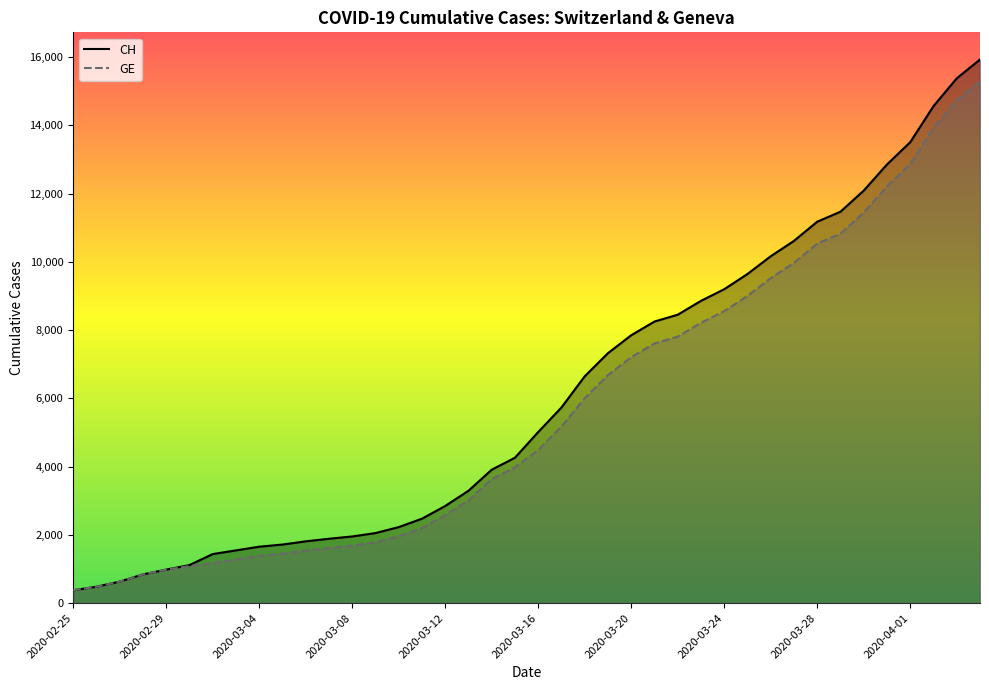

Which series has the largest range (max minus min)?

CH